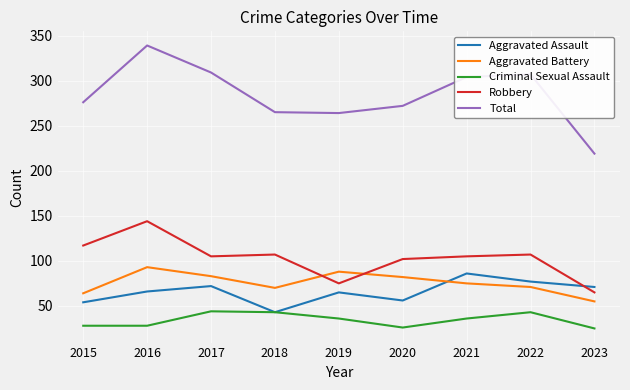

Which series has the largest range (max minus min)?

Total